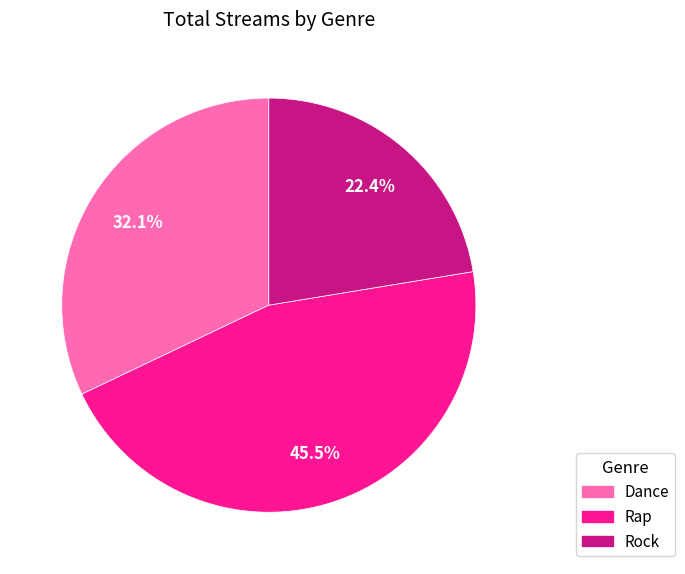

True or false: Rock accounts for 22% of the total.

True